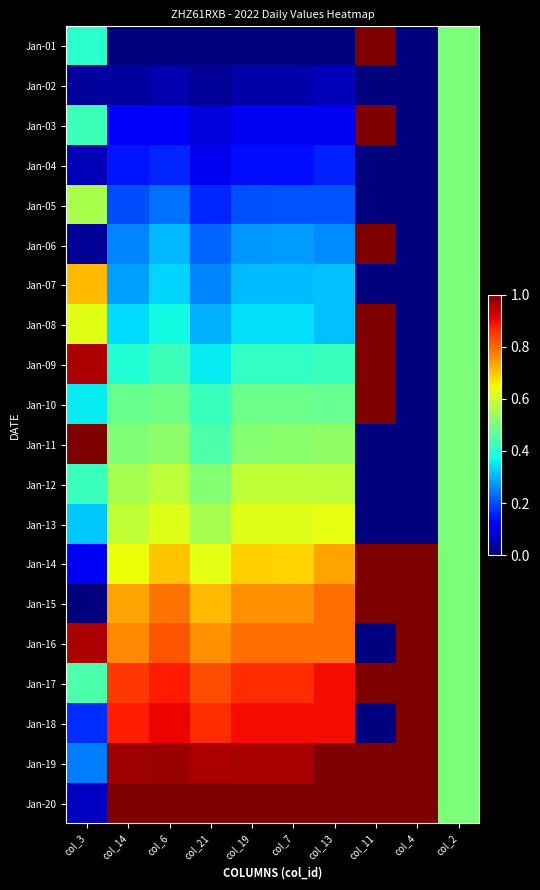

Which has a higher value, col_6 or col_7?

col_6